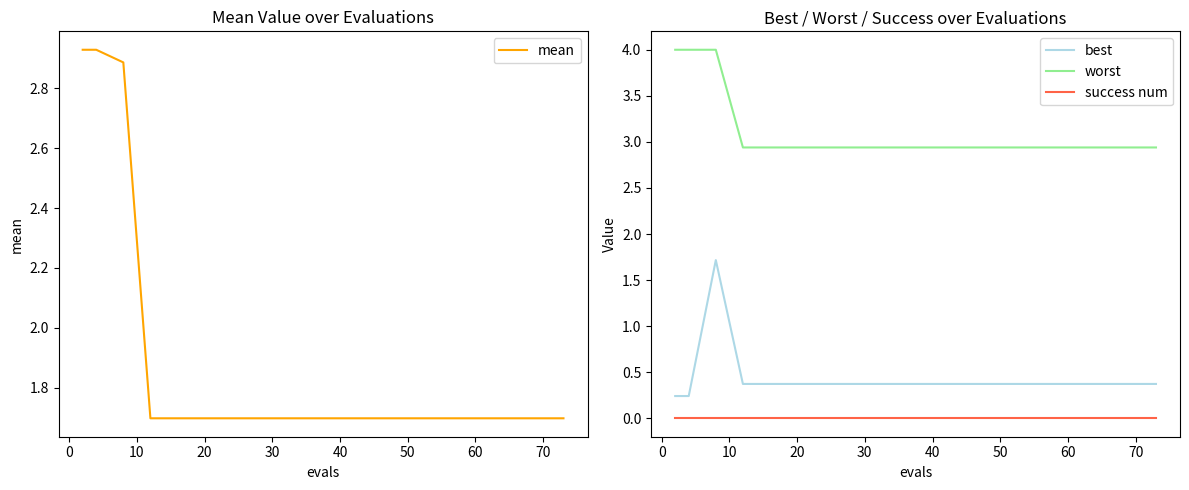

Reading left to right, extract all data points from this chart.

mean: 2.9	2.9	2.9	1.7	1.7	1.7	1.7	1.7	1.7	1.7	1.7	1.7	1.7	1.7	1.7	1.7	1.7	1.7	1.7	1.7
best: 0.2	0.2	1.7	0.4	0.4	0.4	0.4	0.4	0.4	0.4	0.4	0.4	0.4	0.4	0.4	0.4	0.4	0.4	0.4	0.4
worst: 4.0	4.0	4.0	2.9	2.9	2.9	2.9	2.9	2.9	2.9	2.9	2.9	2.9	2.9	2.9	2.9	2.9	2.9	2.9	2.9
success num: 0.0	0.0	0.0	0.0	0.0	0.0	0.0	0.0	0.0	0.0	0.0	0.0	0.0	0.0	0.0	0.0	0.0	0.0	0.0	0.0